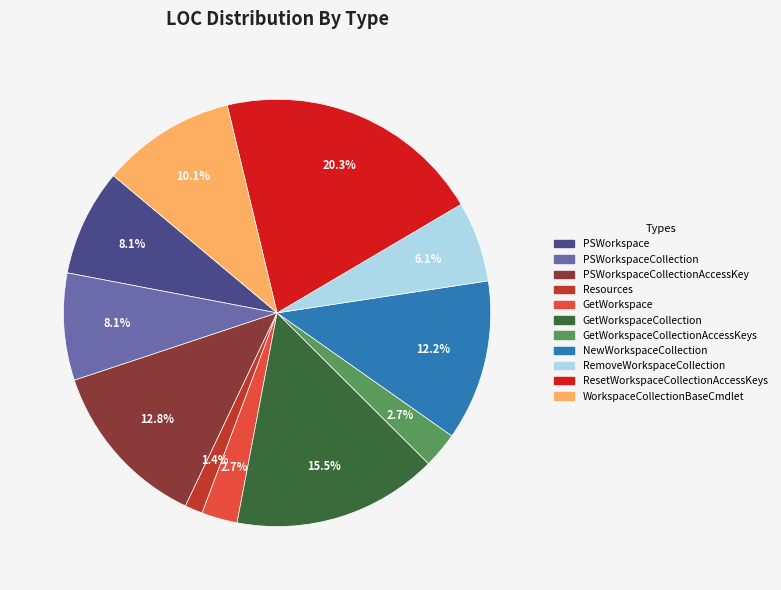

Is there any slice that represents more than half of the pie?

No